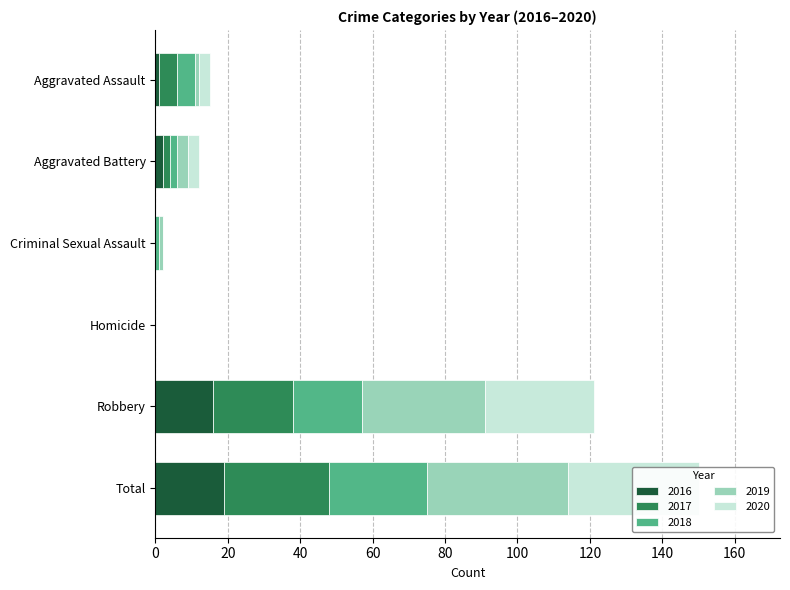

What is the difference between the highest and lowest values at Aggravated Battery?

1